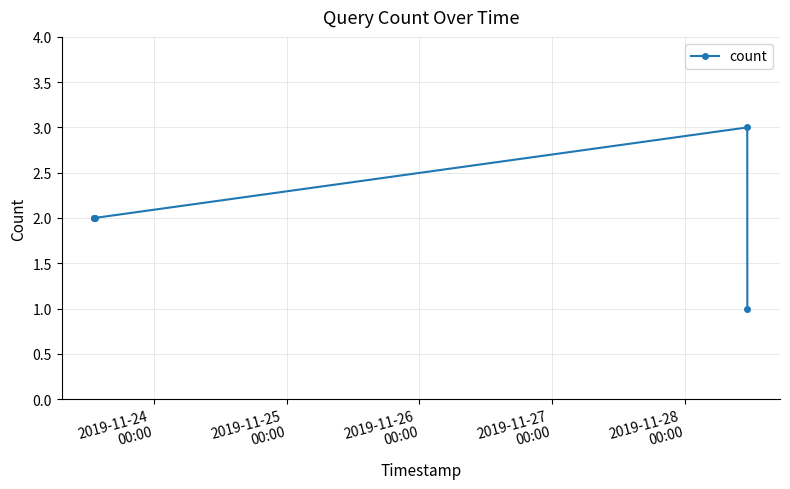

True or false: the data has more than 2 interior local peaks.

False